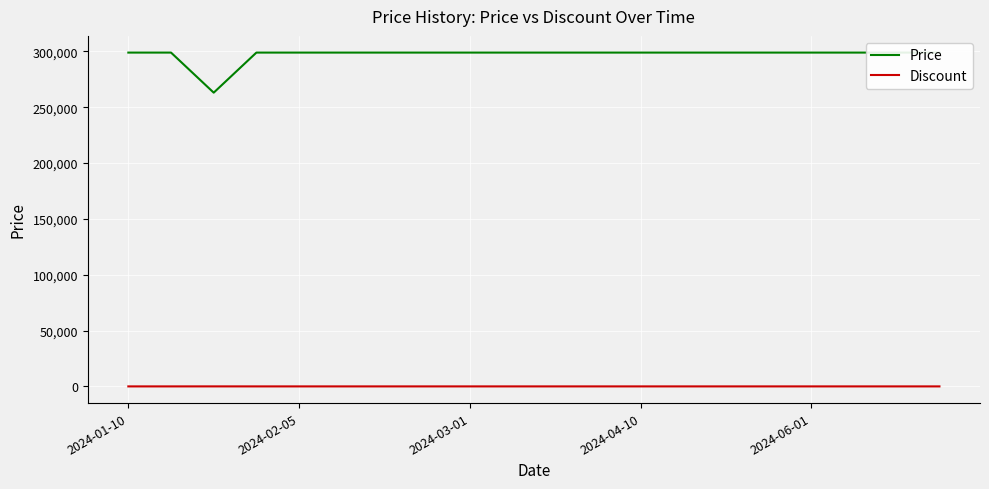

Is the value of Discount at 15 greater than the value of Price at 18?

No